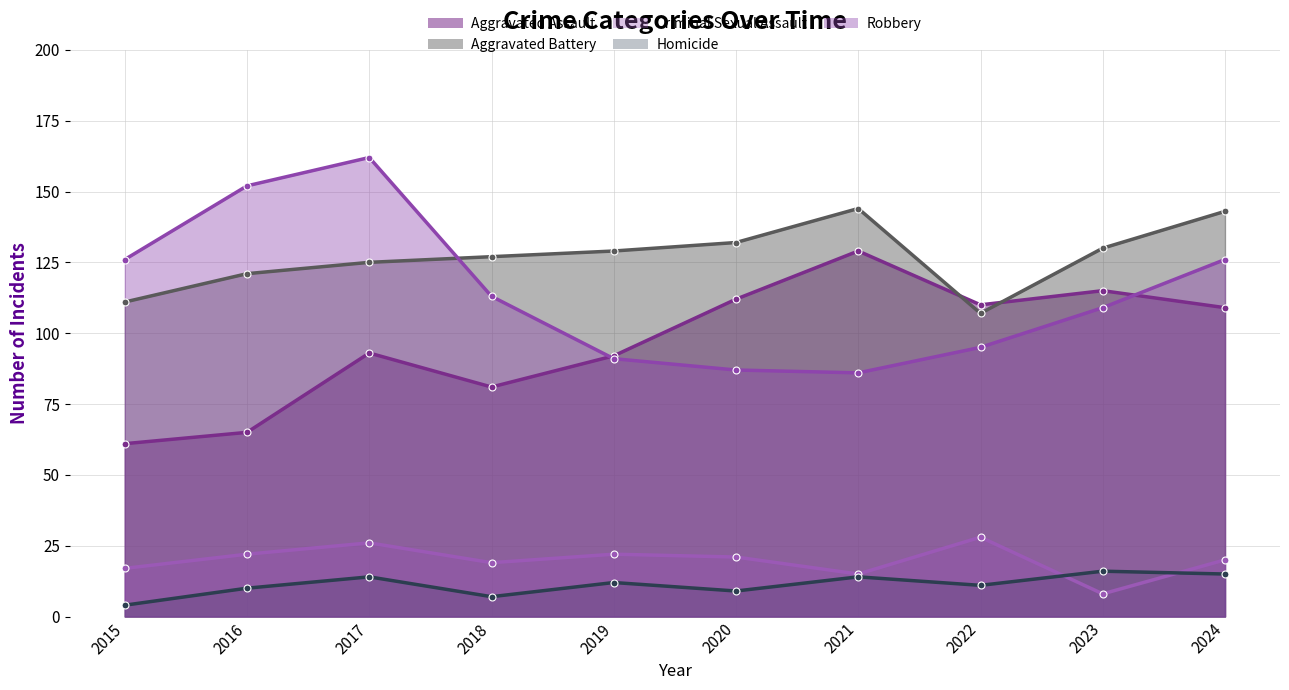

Which series changed the most between 2015 and 2016?

Robbery